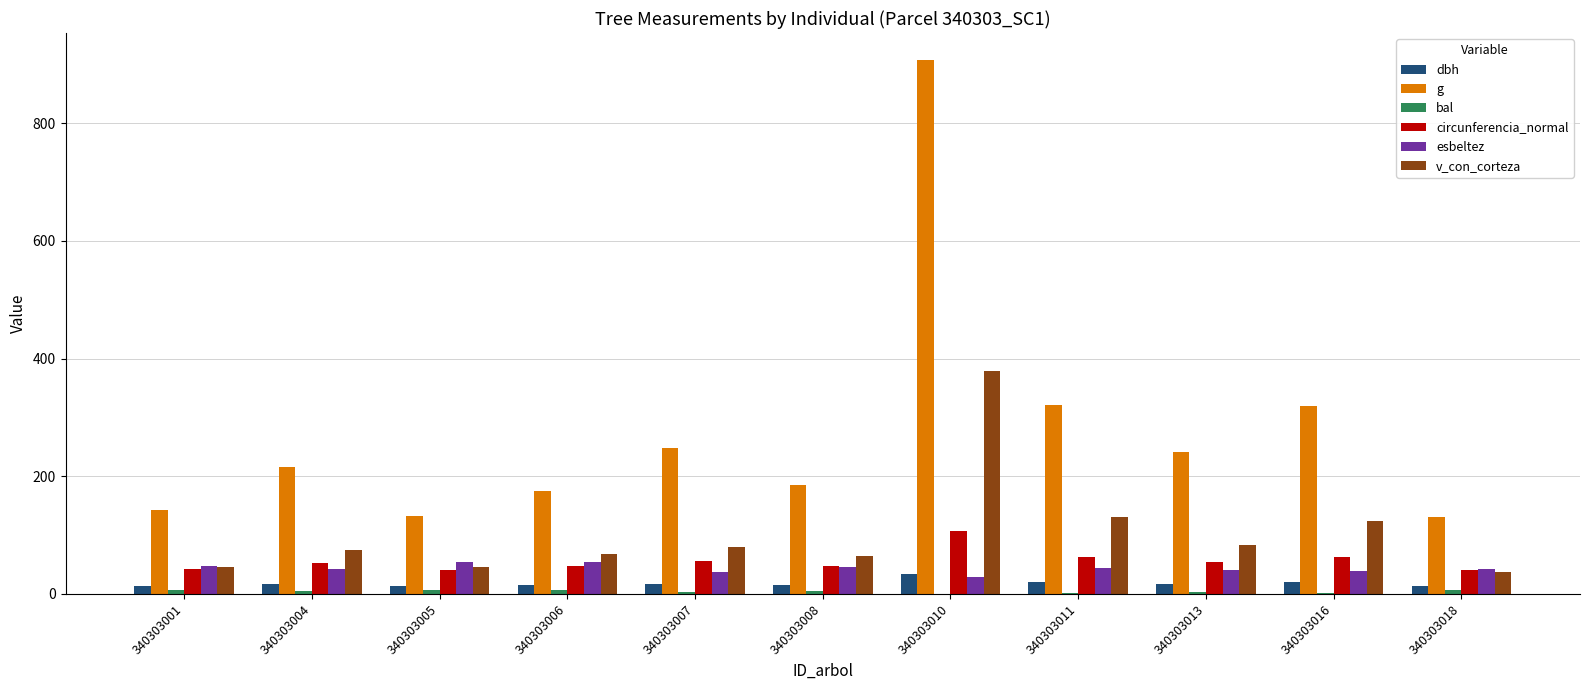

Is the value of v_con_corteza at 340303010 greater than the value of circunferencia_normal at 340303008?

Yes